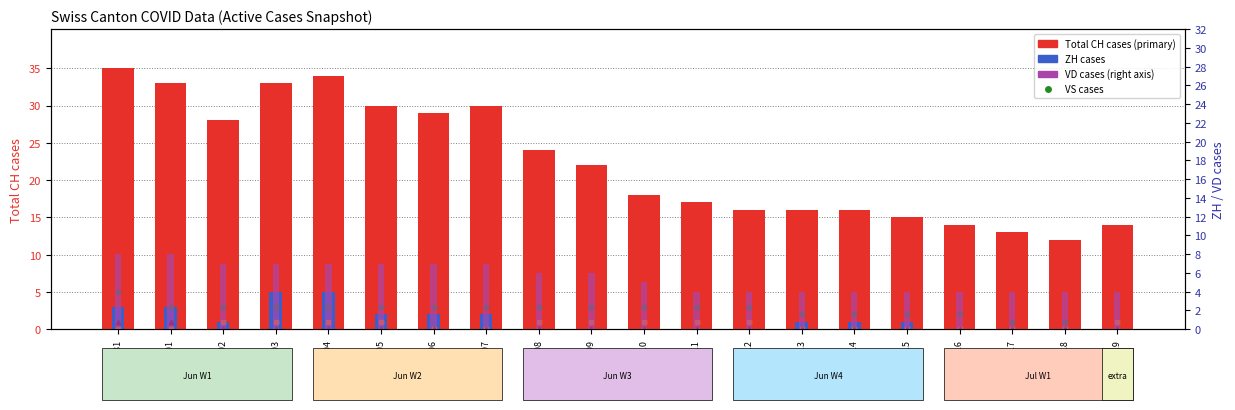

True or false: VS cases has a value of 3 at 2020-06-01.

True